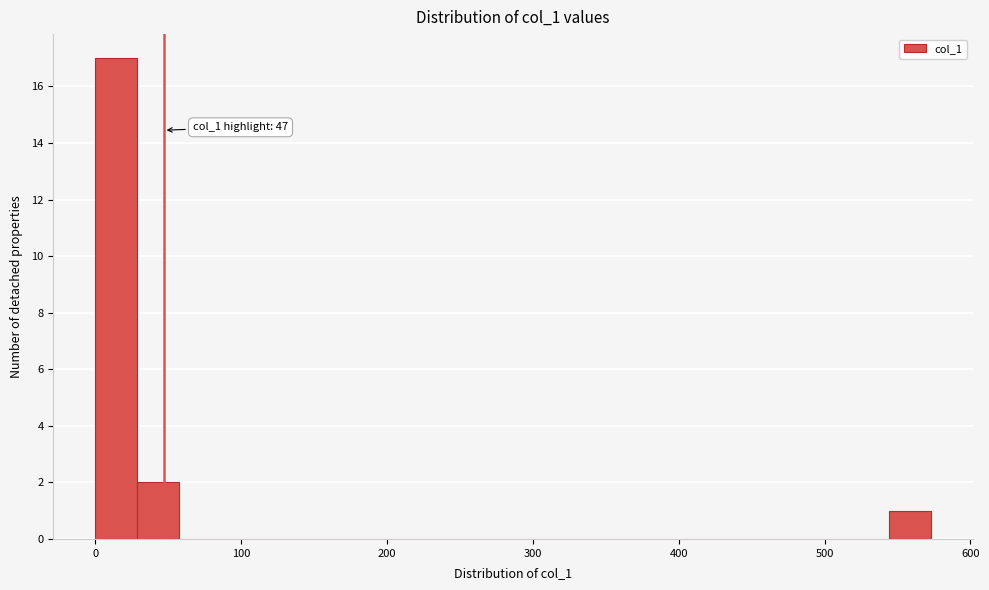

Around what value on the x-axis is the tallest bar? Give the approximate position of its centre, as read against the axis.

10